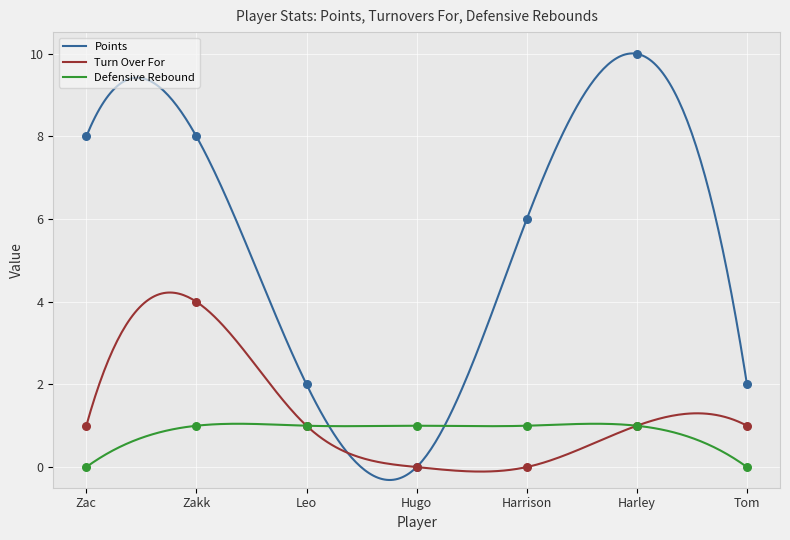

Which series has the largest Y range (max minus min)?

Points